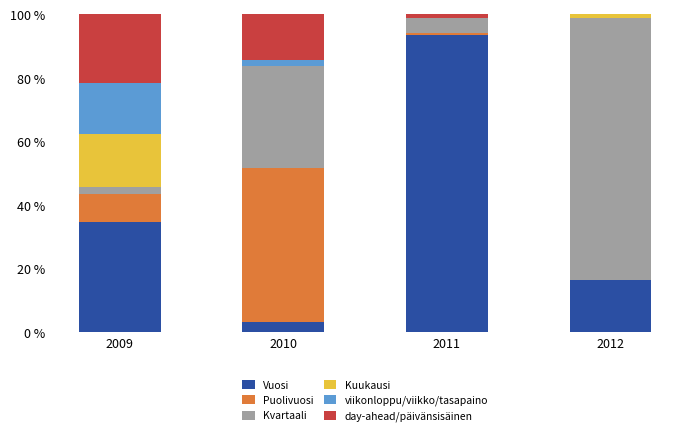

Is it true that Vuosi equals 34.7 at 2009?

True